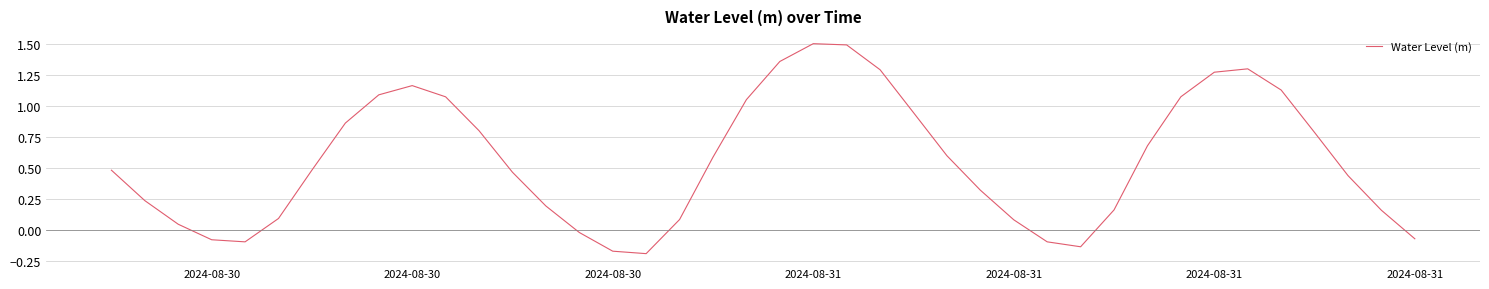

What is the maximum value shown in the chart?

1.5